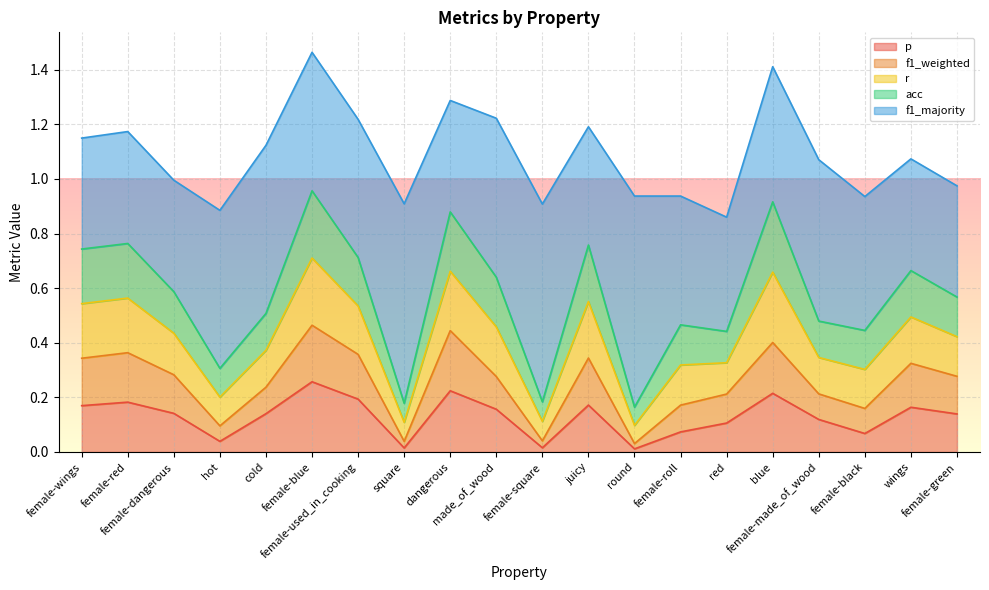

At which label does f1_weighted reach its peak?

female-blue